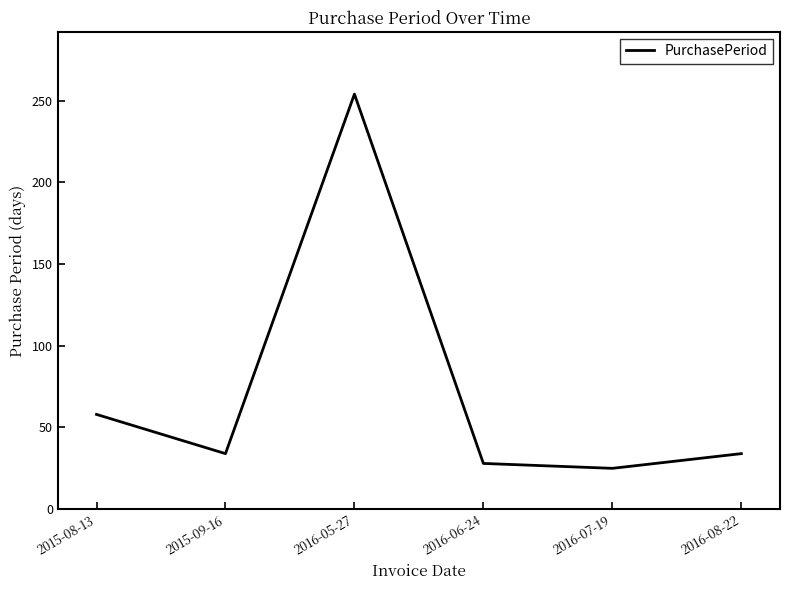

What is the sum of the values at 2016-05-27 and 2015-09-16?

288